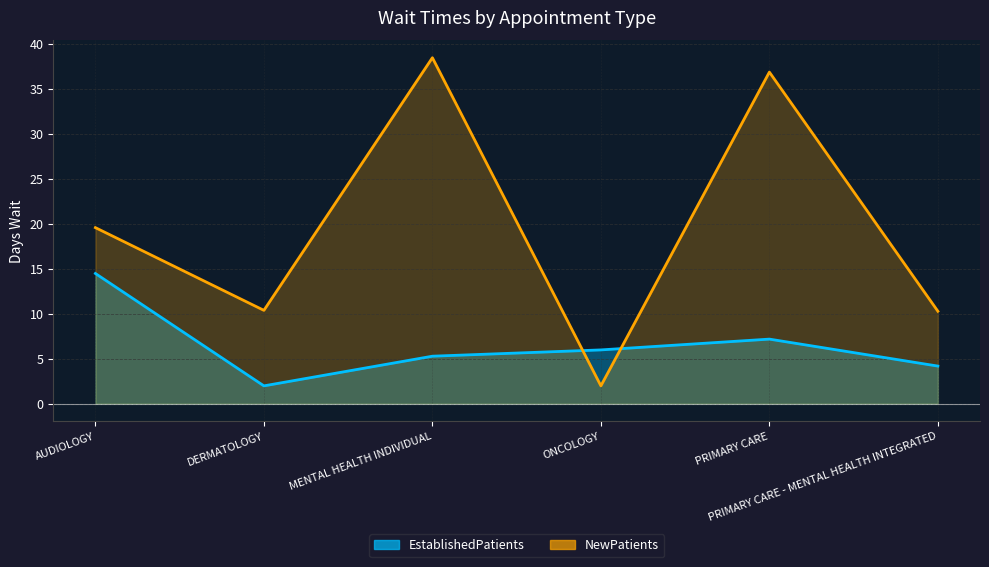

How many data points in NewPatients are less than 19?

3